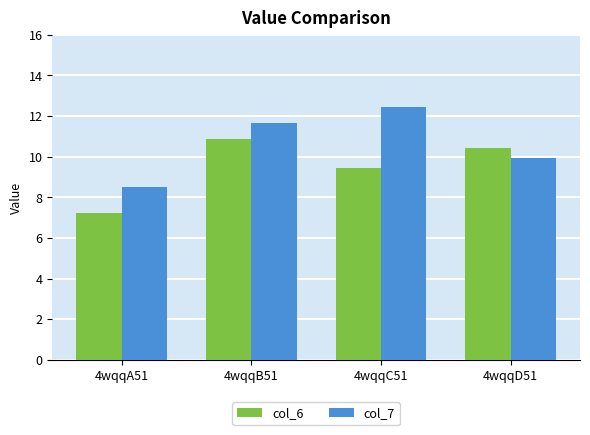

How many values in the col_7 series exceed 11?

2